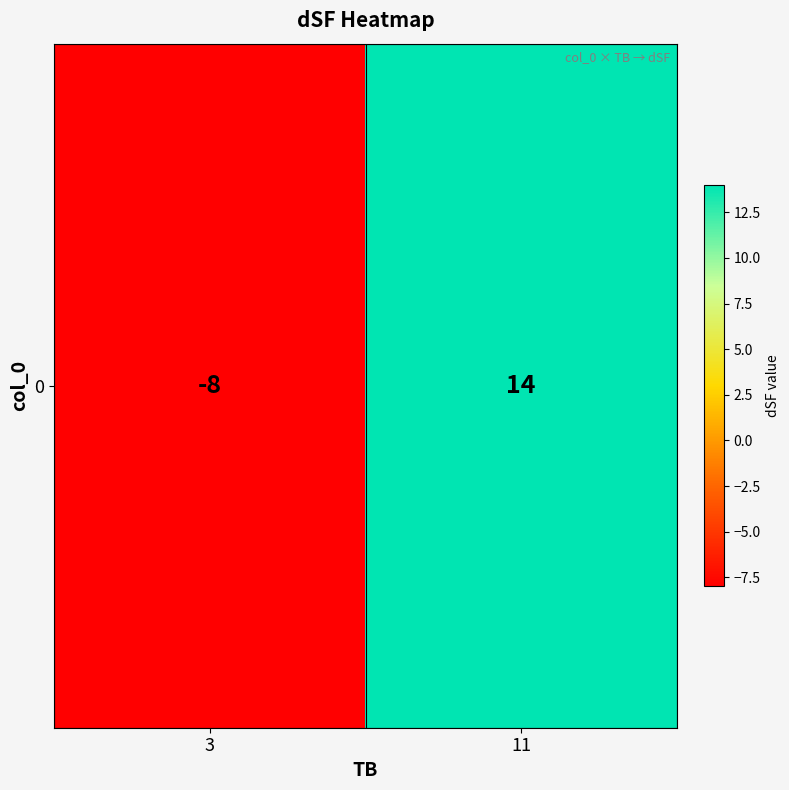

How many distinct data groups are displayed?

1